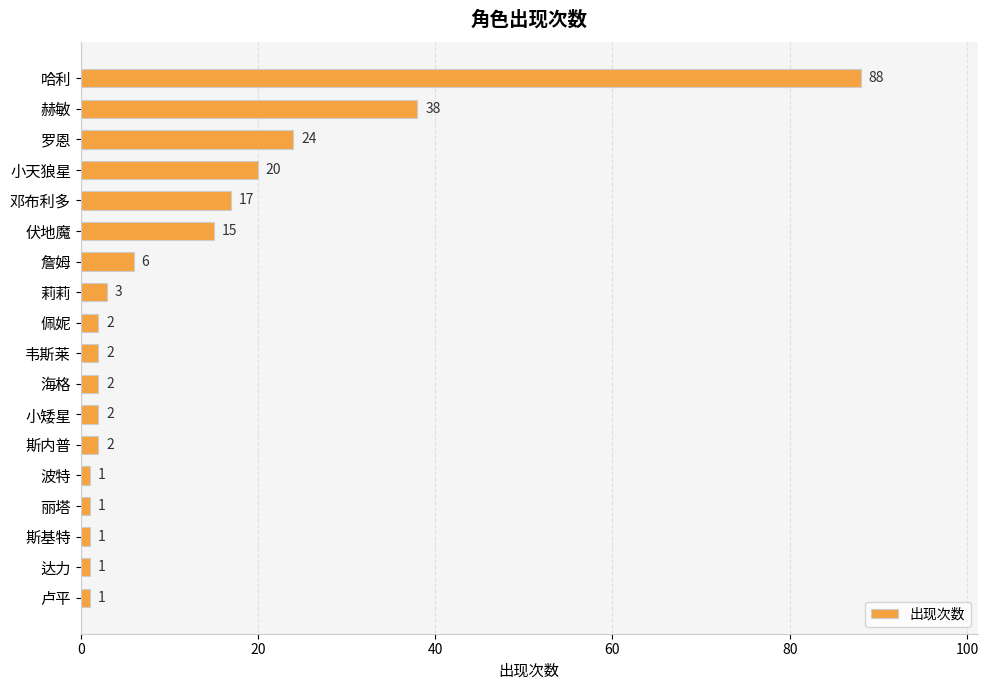

What is the smallest value displayed?

1